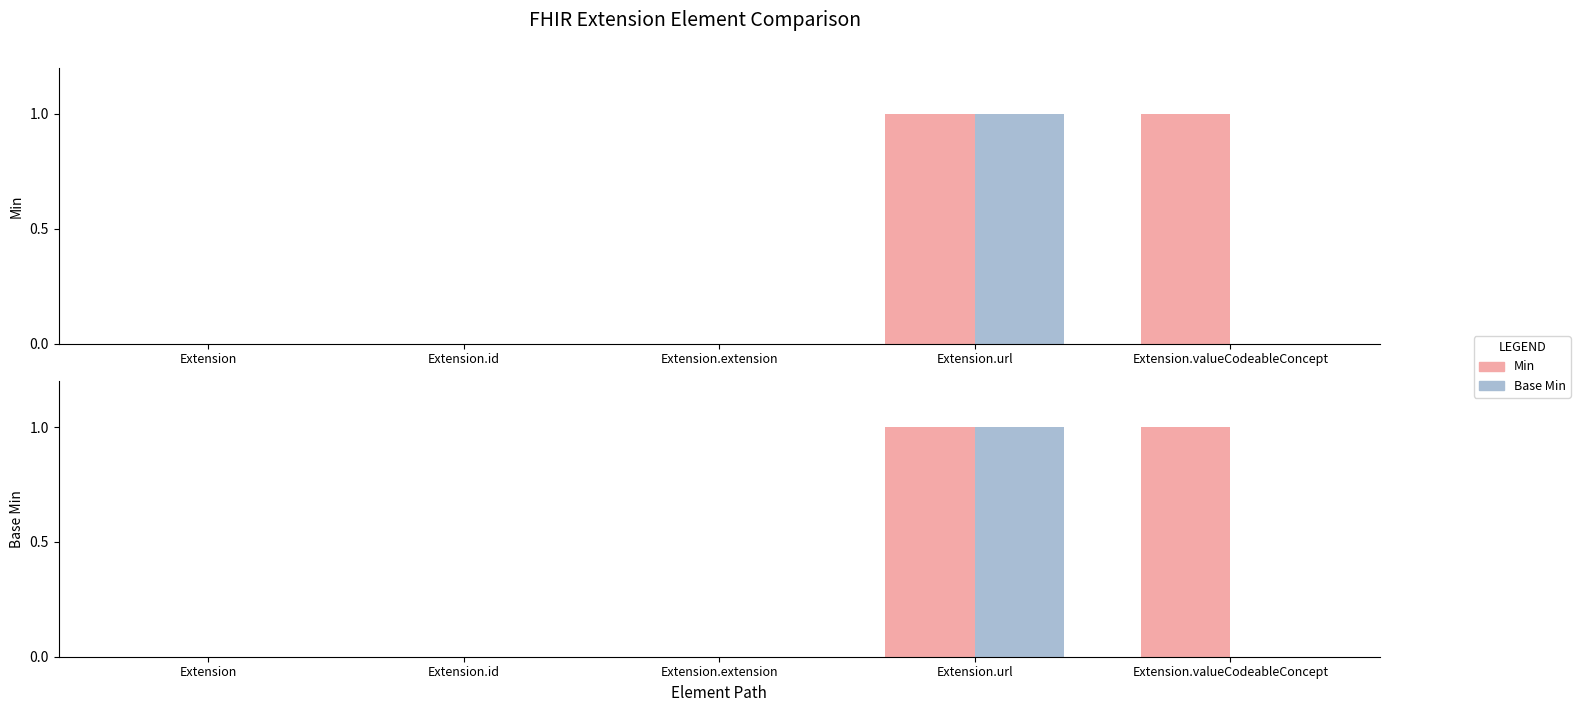

The Base Min series shows 0 at Extension.id. True or false?

True